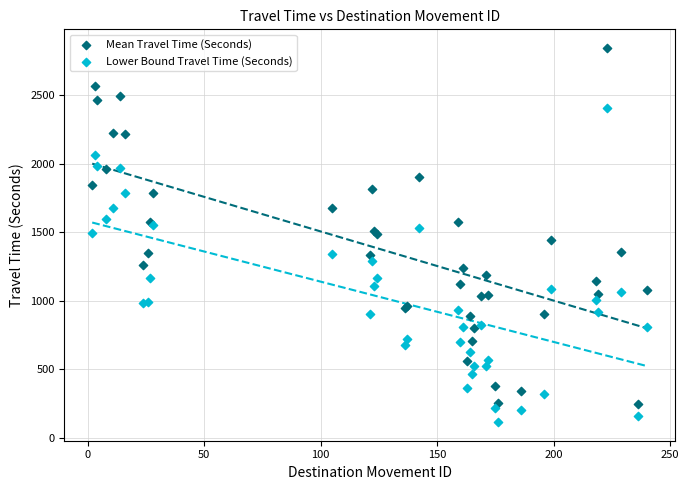

What is the X range (max minus min) for the scatter plot?

238